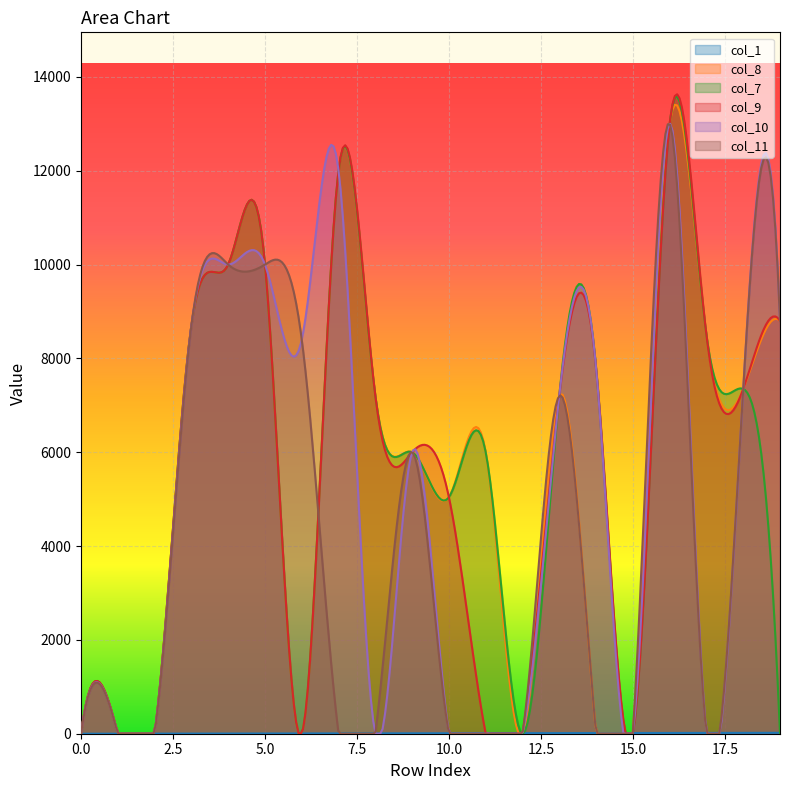

Rank the categories by col_9 value from lowest to highest.

0, 1, 2, 6, 11, 12, 15, 10, 9, 8, 13, 18, 14, 17, 3, 19, 4, 5, 7, 16